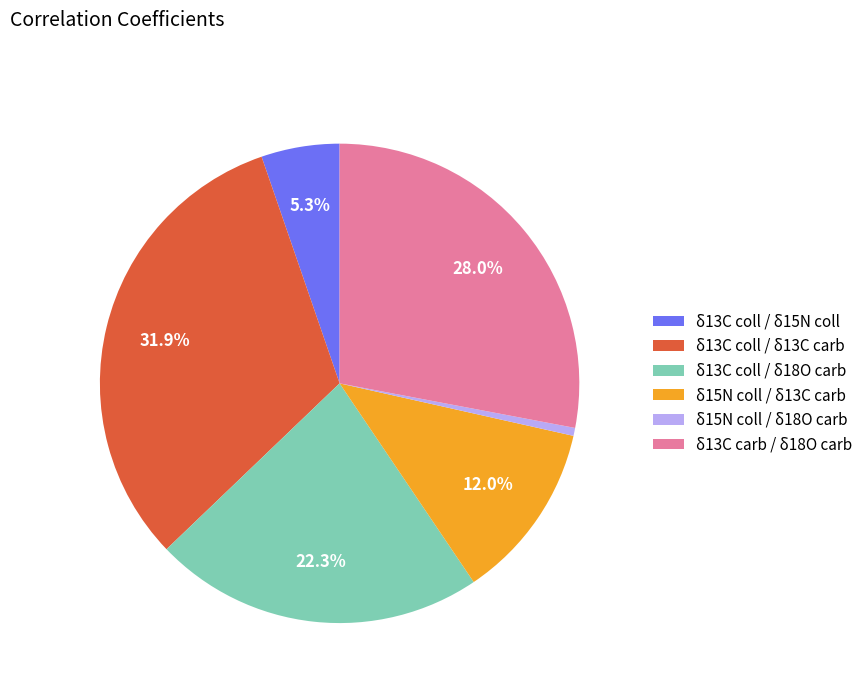

Is it true that δ13C coll / δ15N coll is 1% of the pie?

False